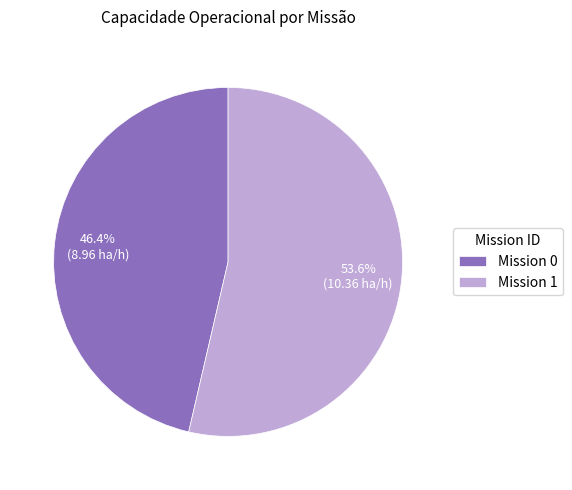

Which has a higher value, Mission 1 or Mission 0?

Mission 1